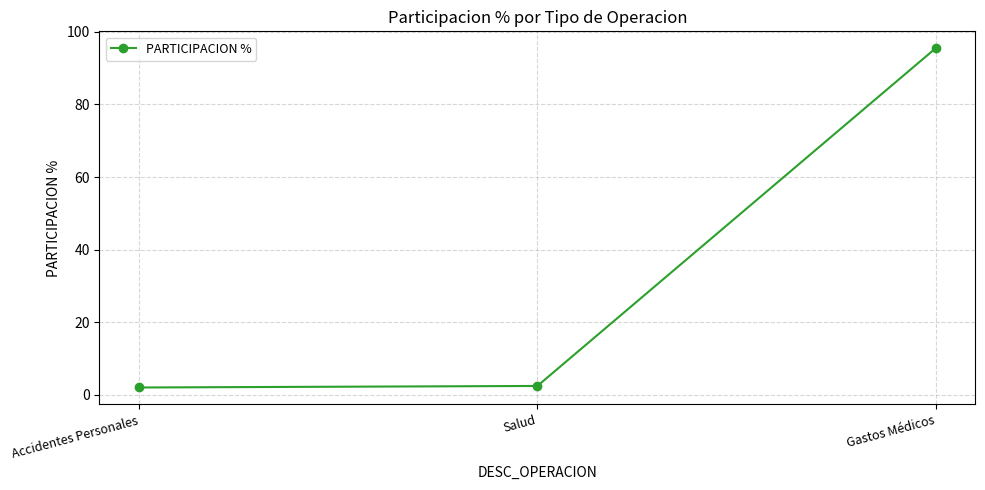

What is the label of the 2nd point from the right?

Salud